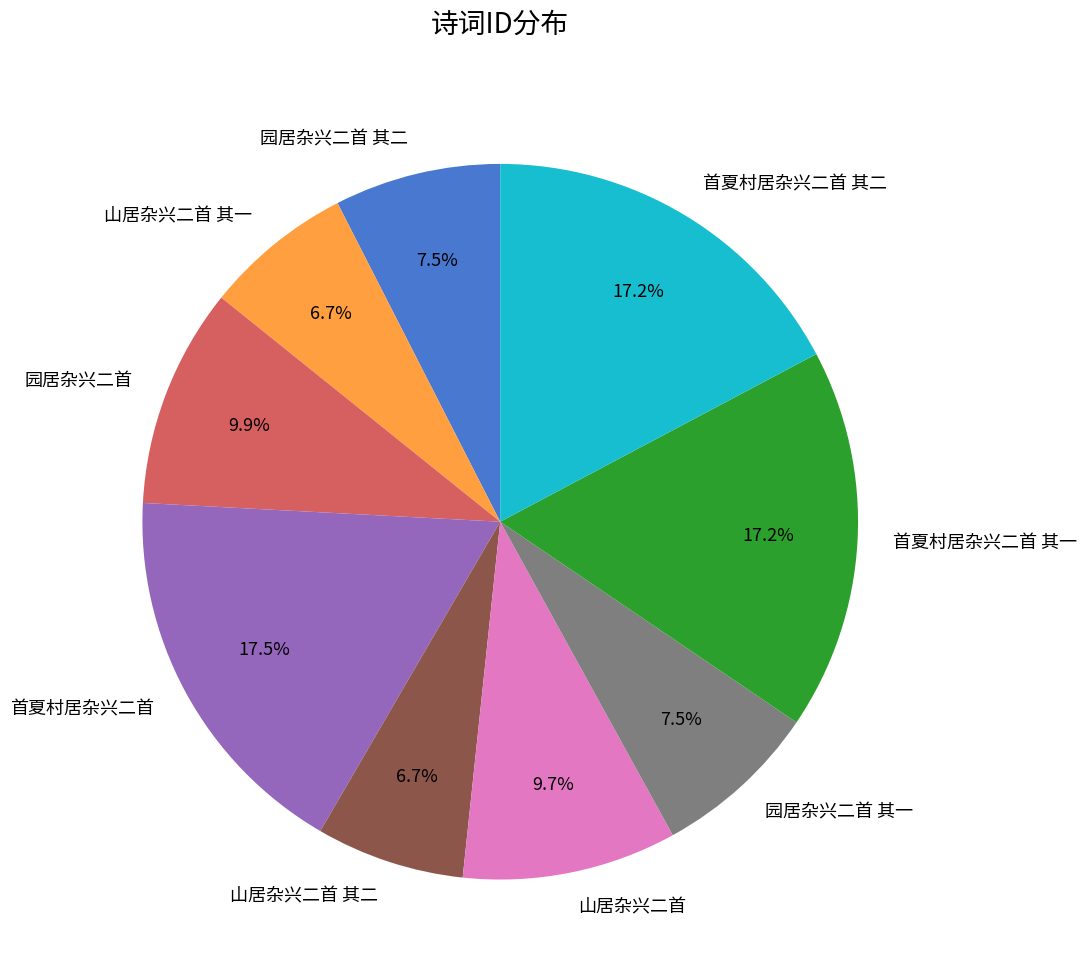

Does 山居杂兴二首 其一 represent more than half of the total?

No